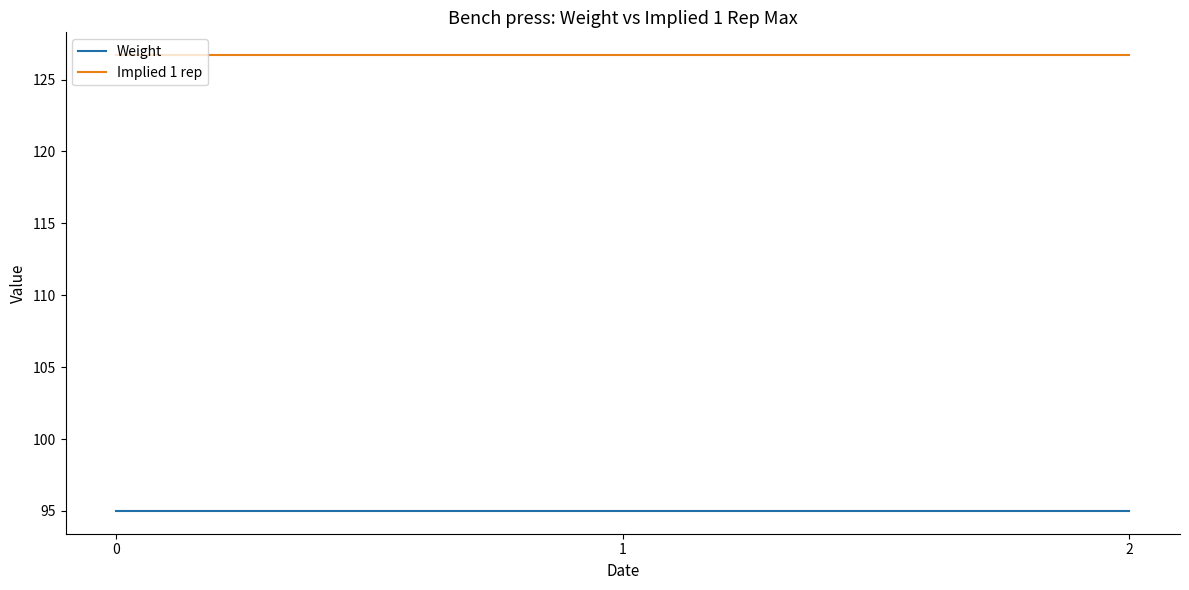

What is the spread (max minus min) of values at 1?

31.7